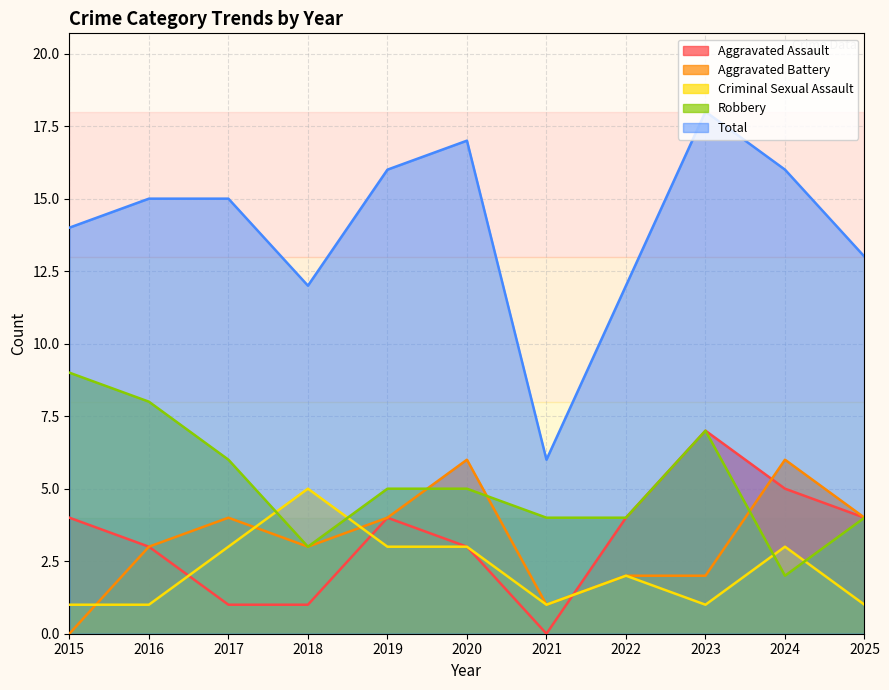

What is the highest value of the Total series?

18